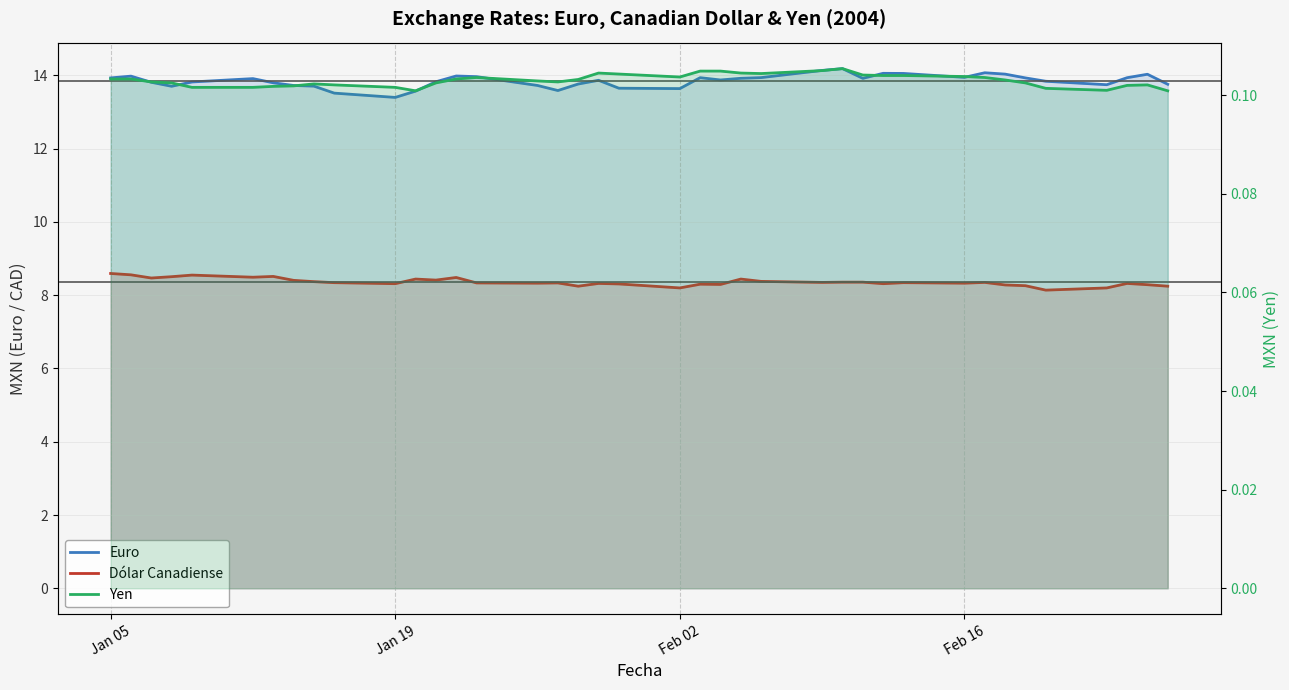

Reading right to left, extract all data points from this chart.

Euro: 13.8	14.0	13.9	13.7	13.8	13.9	14.0	14.1	13.9	14.0	14.1	13.9	14.2	14.1	13.9	13.9	13.9	13.9	13.6	13.6	13.9	13.8	13.6	13.7	14.0	14.0	13.8	13.6	13.4	13.5	13.7	13.7	13.8	13.9	13.8	13.7	13.8	14.0	13.9
Dólar Canadiense: 8.2	8.3	8.3	8.2	8.1	8.3	8.3	8.3	8.3	8.3	8.3	8.4	8.4	8.3	8.4	8.4	8.3	8.3	8.2	8.3	8.3	8.2	8.3	8.3	8.3	8.5	8.4	8.4	8.3	8.3	8.4	8.4	8.5	8.5	8.5	8.5	8.5	8.6	8.6
Yen: 0.1	0.1	0.1	0.1	0.1	0.1	0.1	0.1	0.1	0.1	0.1	0.1	0.1	0.1	0.1	0.1	0.1	0.1	0.1	0.1	0.1	0.1	0.1	0.1	0.1	0.1	0.1	0.1	0.1	0.1	0.1	0.1	0.1	0.1	0.1	0.1	0.1	0.1	0.1